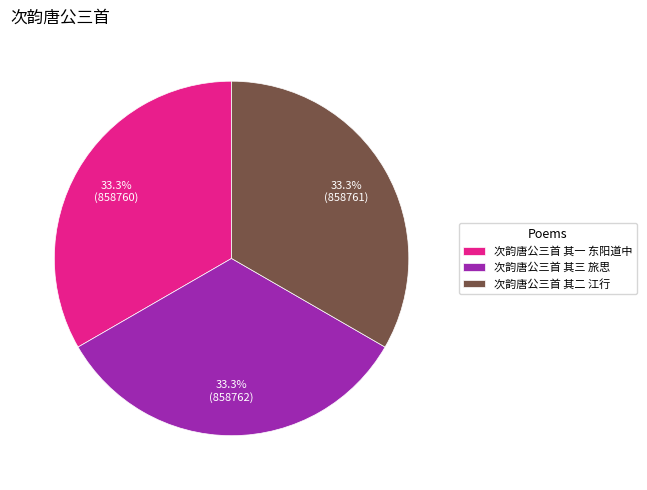

Is the sum of 次韵唐公三首 其二 江行 and 次韵唐公三首 其一 东阳道中 greater than half?

Yes